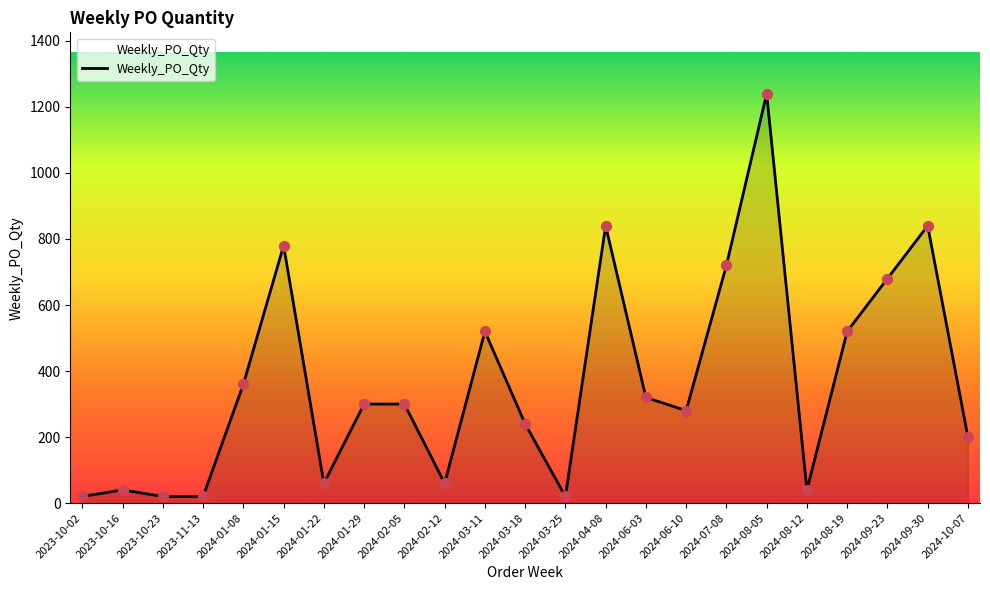

Approximately how many times larger is the value at 2024-09-30 compared to 2023-10-23?

42.0